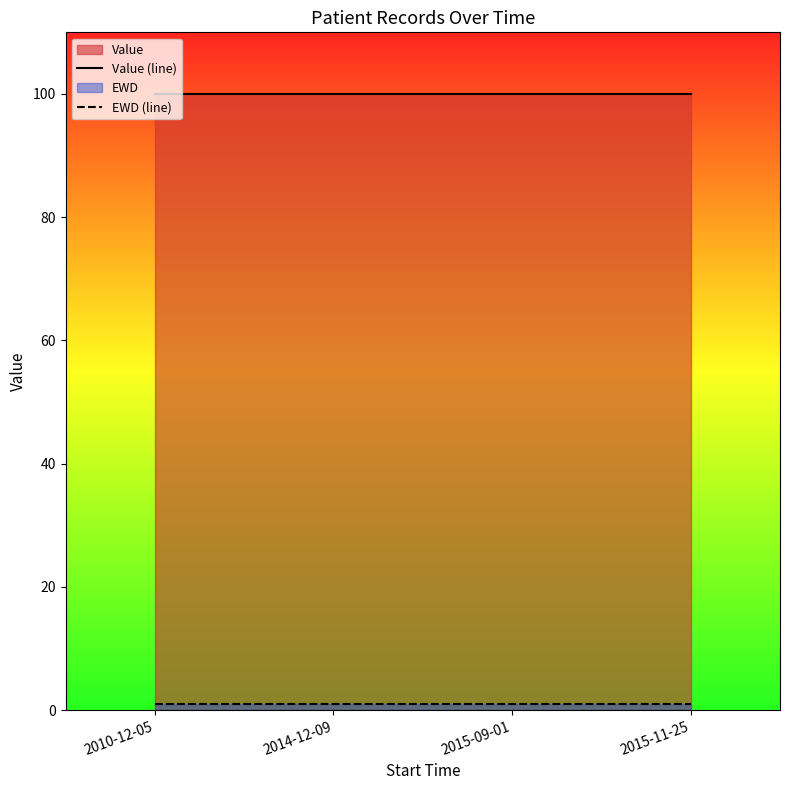

At how many categories does at least one series exceed 9?

4